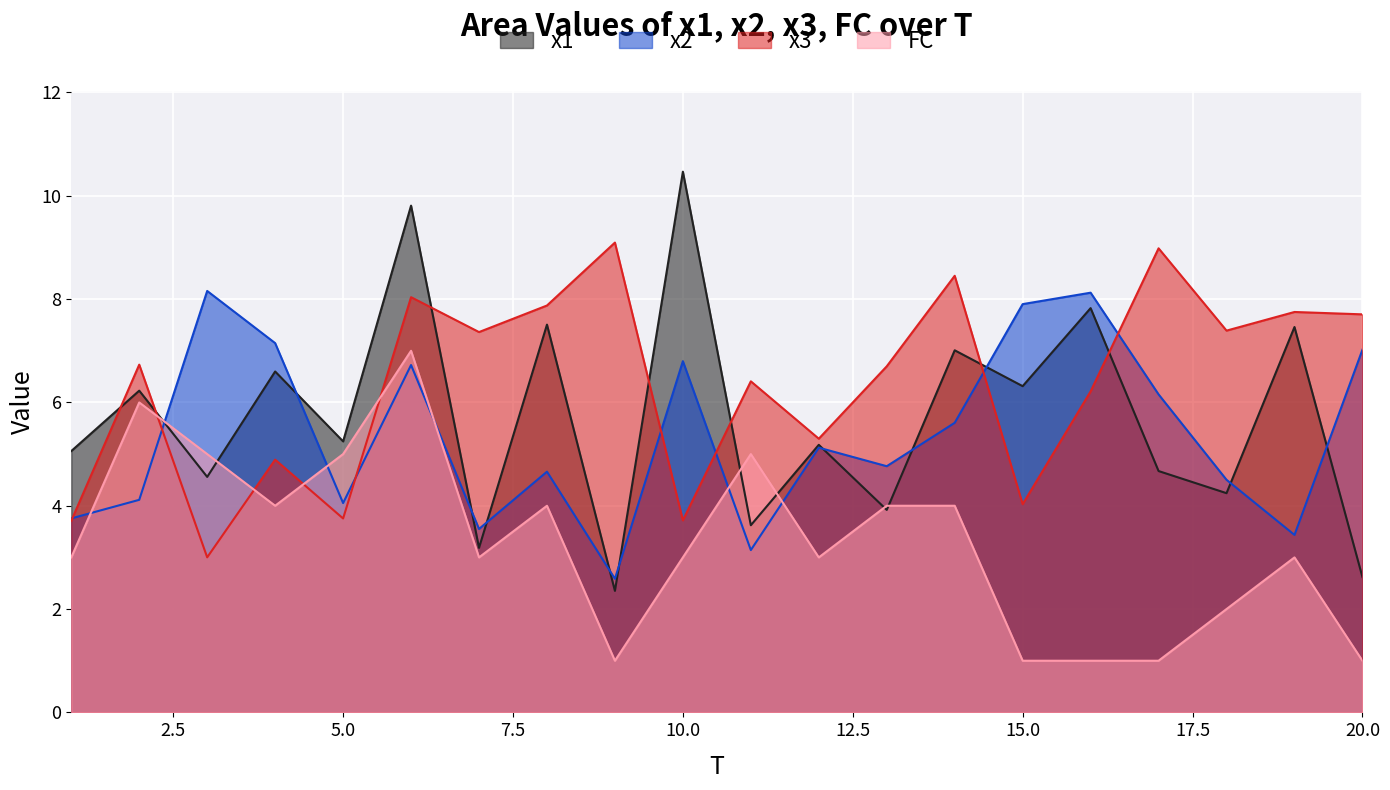

At which category does x2 reach its first local valley?

5.0